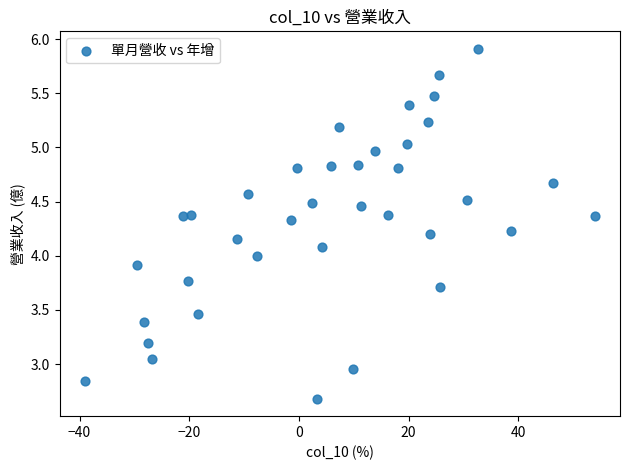

What is the range of X values (max minus min)?

92.9